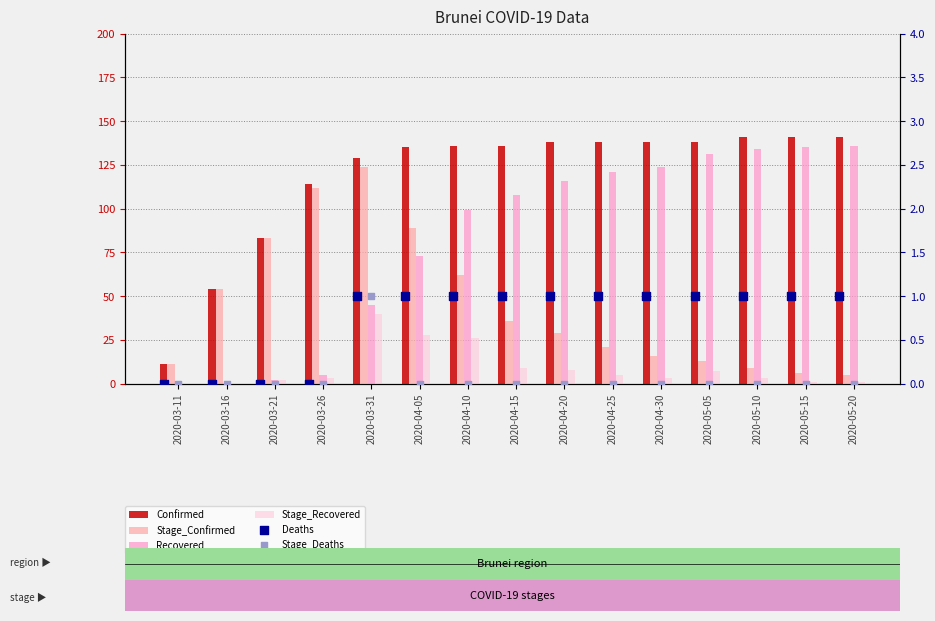

Which series has the widest spread of Y values?

Recovered